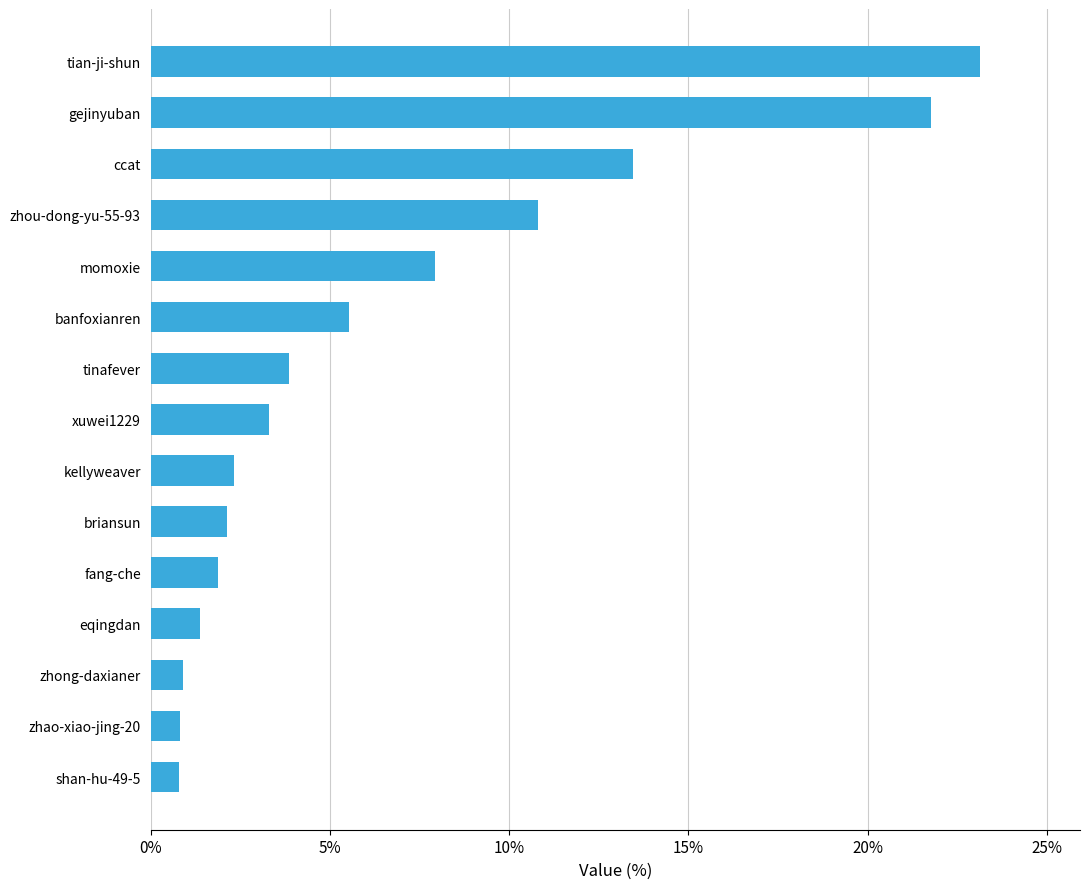

What is the difference between the values at banfoxianren and gejinyuban?

16.3